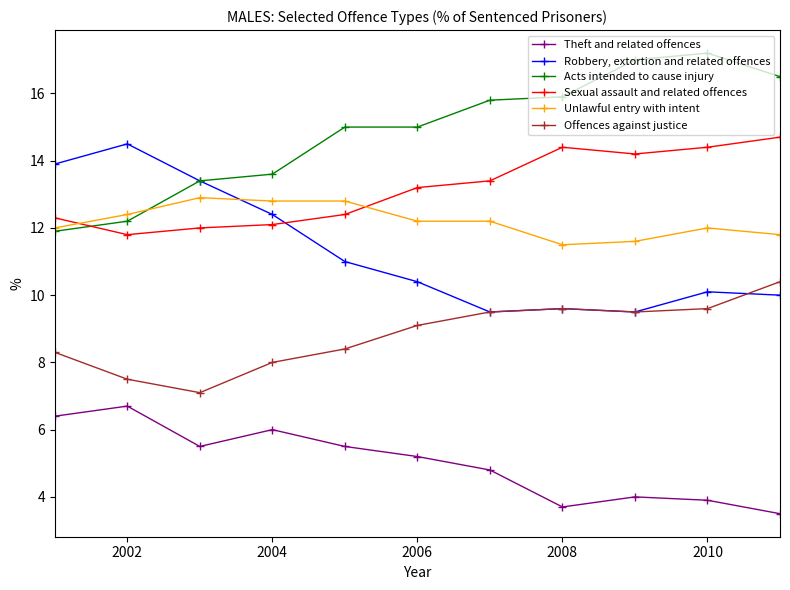

At how many categories does at least one series exceed 9?

11